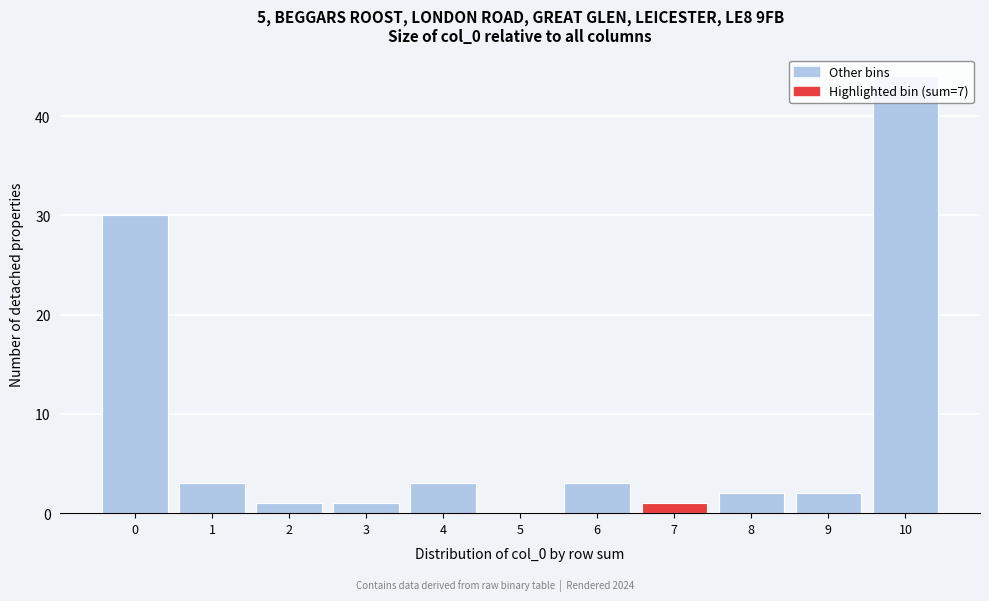

True or false: the data shows 18 at 10.

False